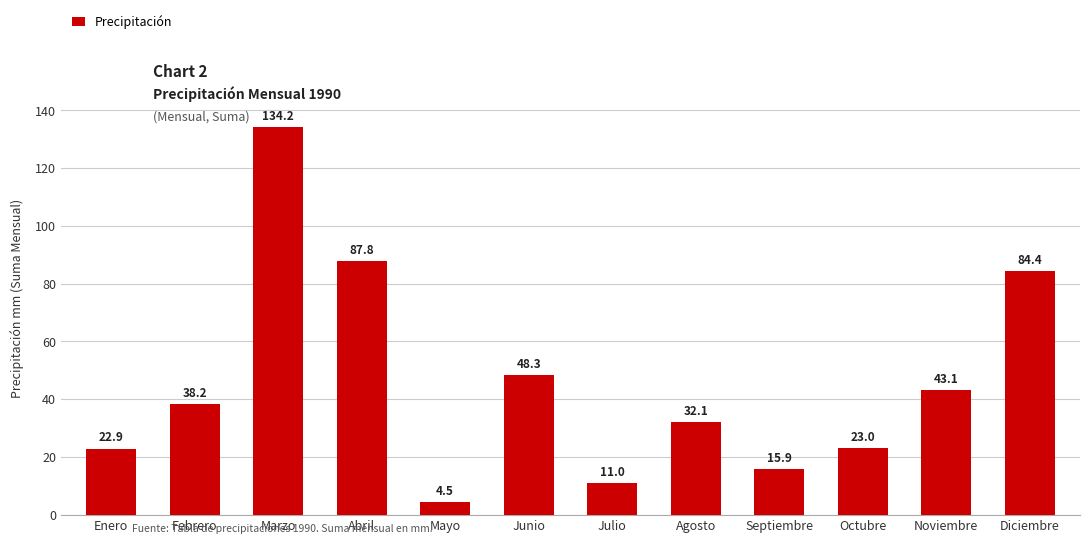

What is the change in value from Mayo to Junio?

+43.8